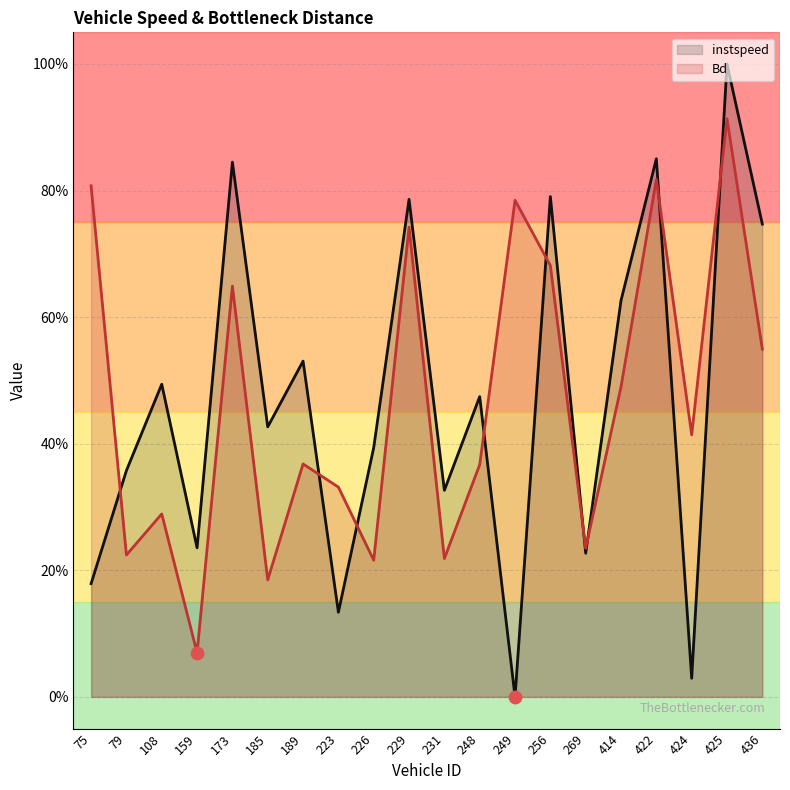

At how many categories does at least one series exceed 0?

20